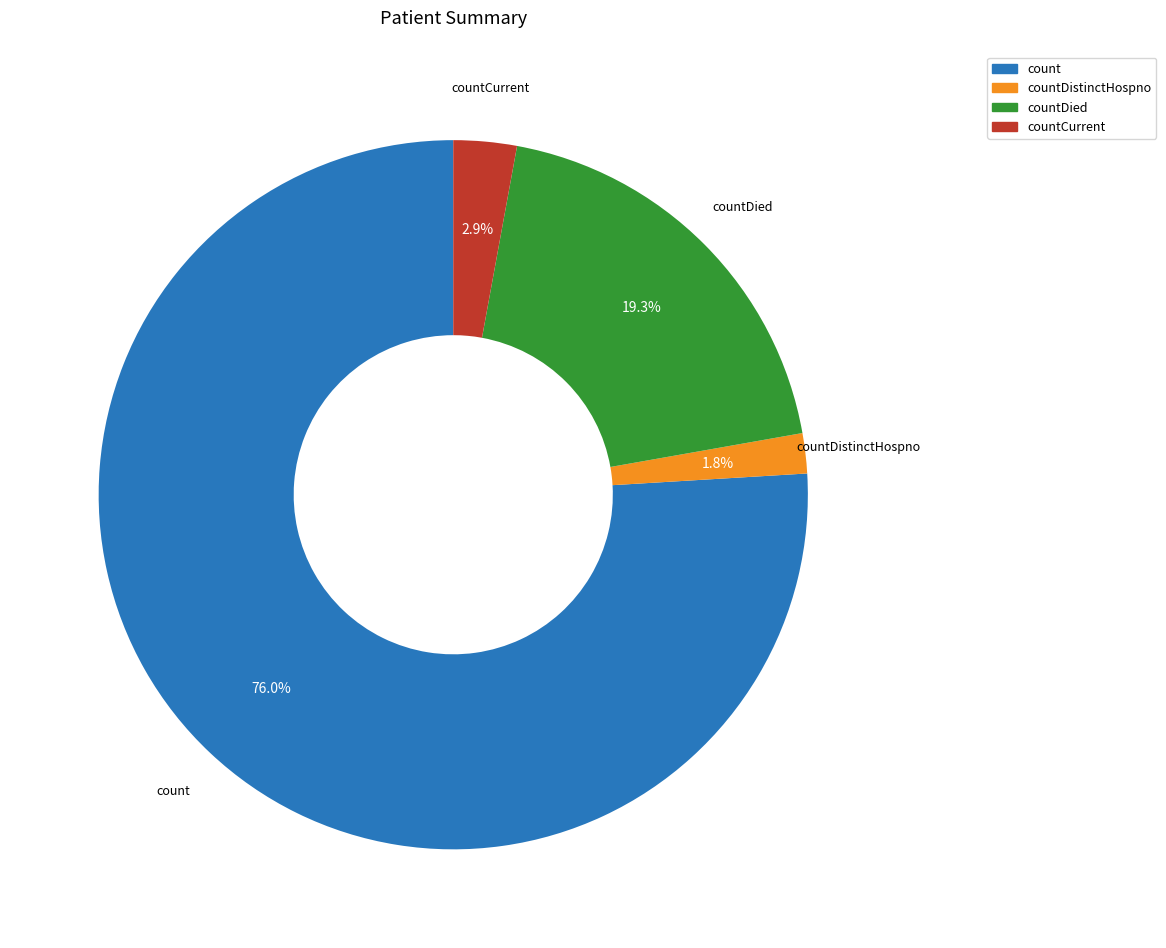

Is there any slice that represents more than half of the pie?

Yes